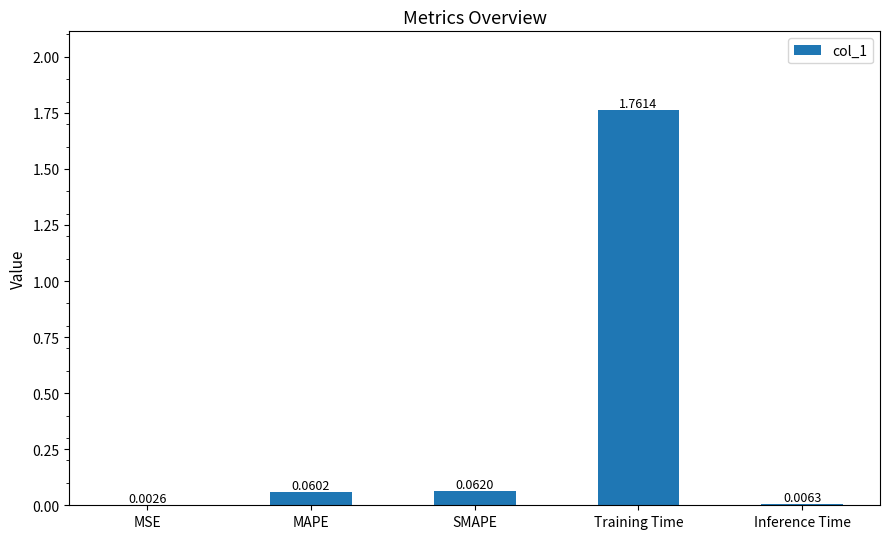

What is the change in value from Training Time to Inference Time?

-1.8